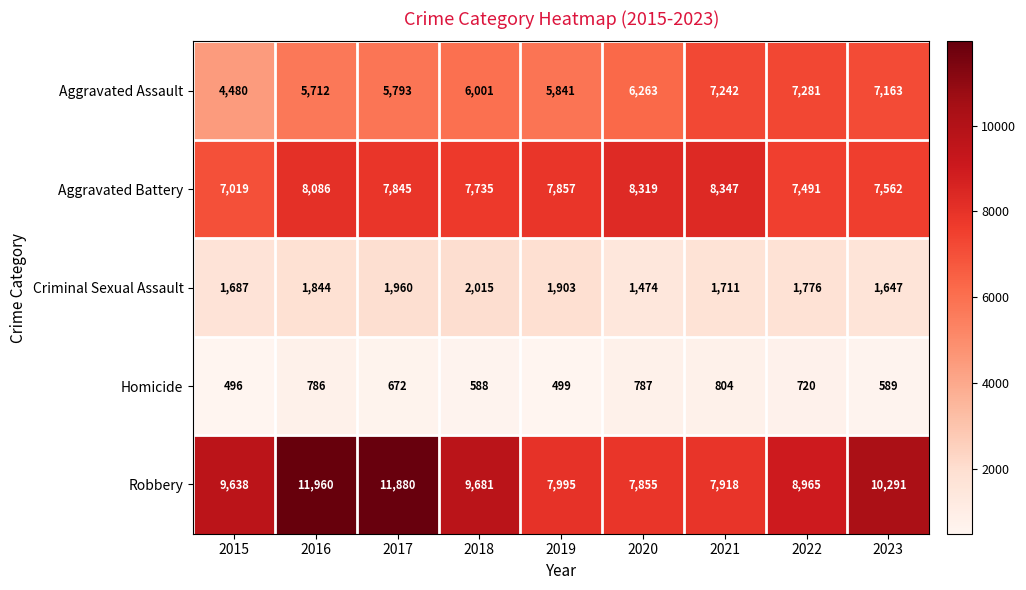

Which series has the largest range (max minus min)?

Robbery